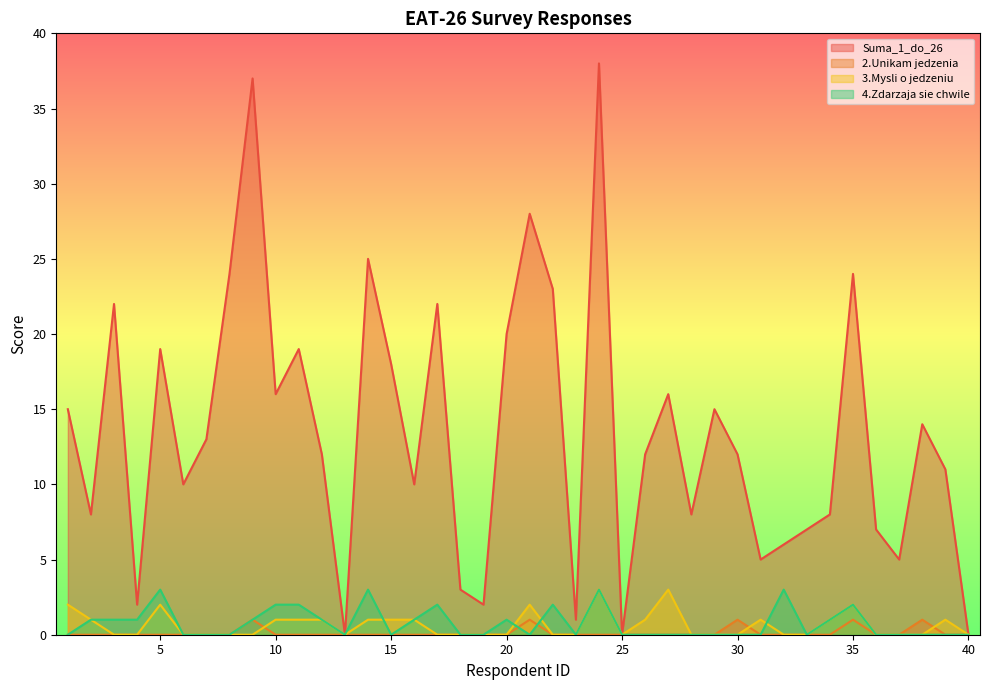

How many categories are shown in the chart?

40